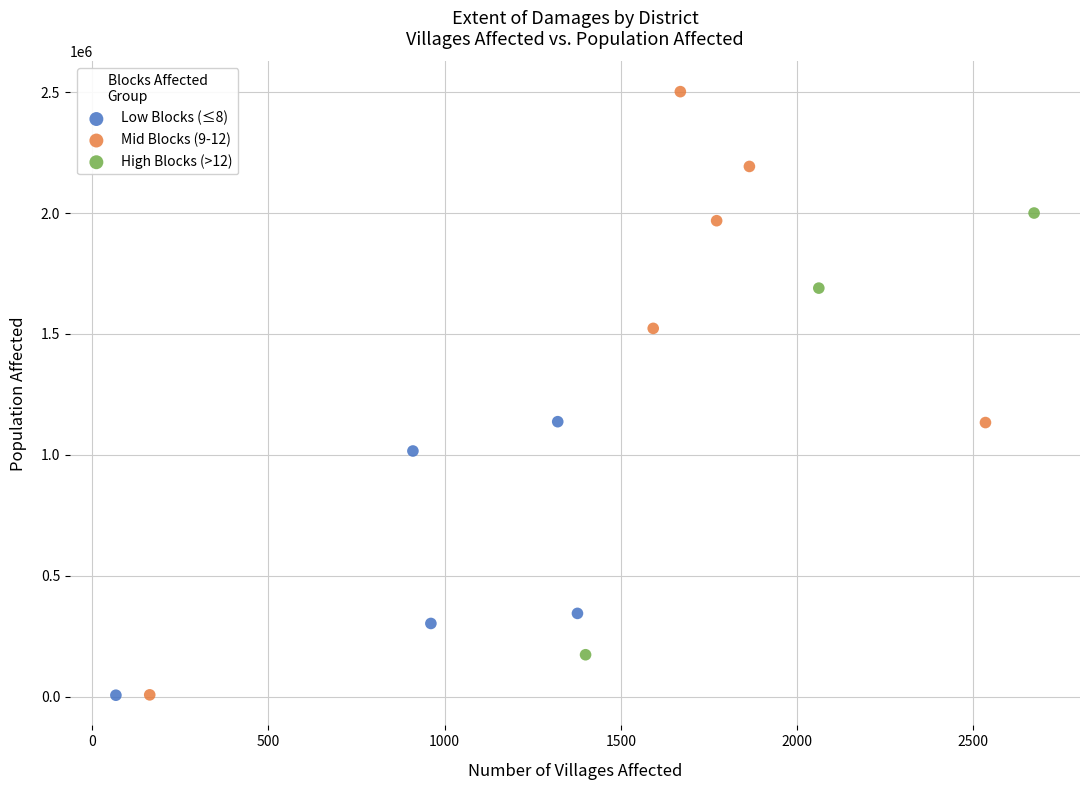

What are all the series names shown in the legend?

Low Blocks (≤8), Mid Blocks (9-12), High Blocks (>12)